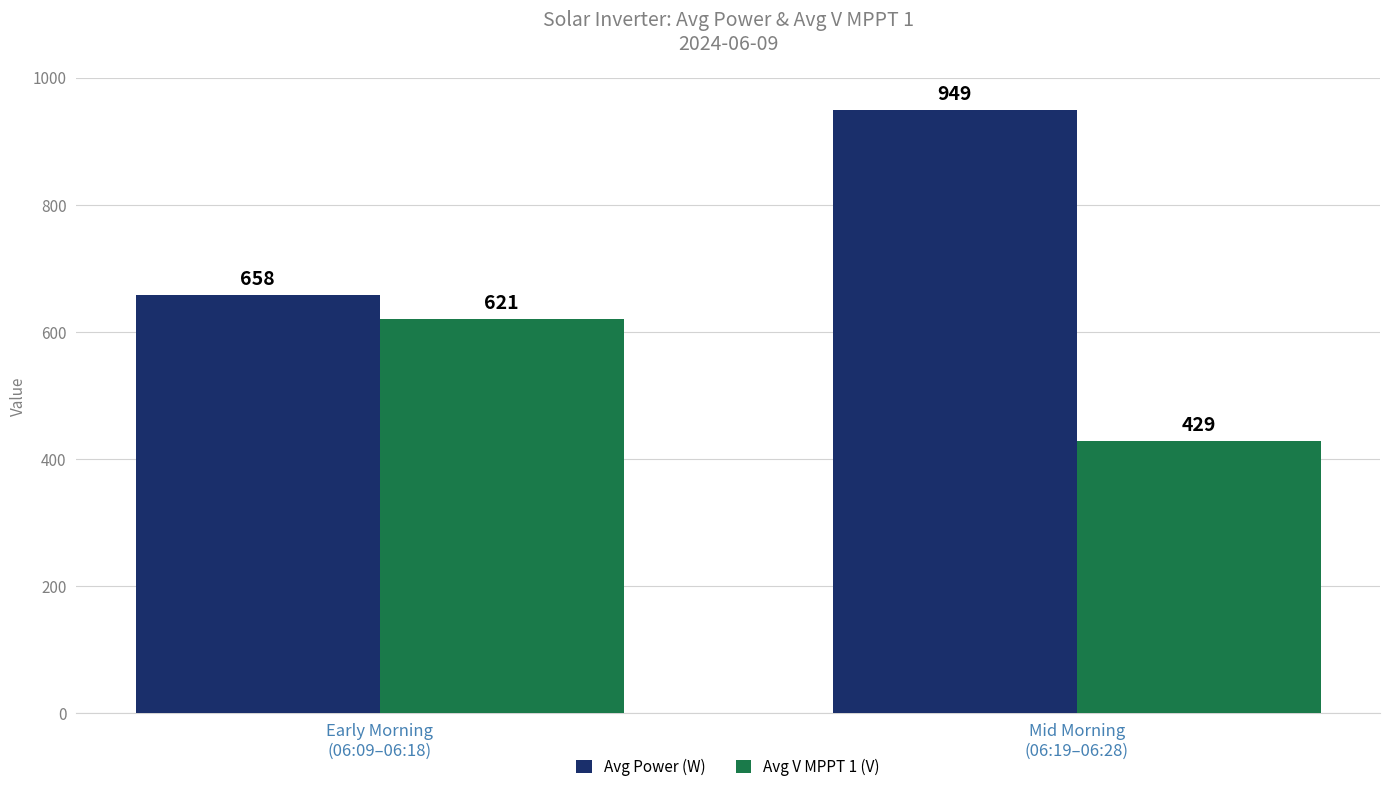

What is the sum of the Avg V MPPT 1 (V) values at Mid Morning
(06:19–06:28) and Early Morning
(06:09–06:18)?

1050